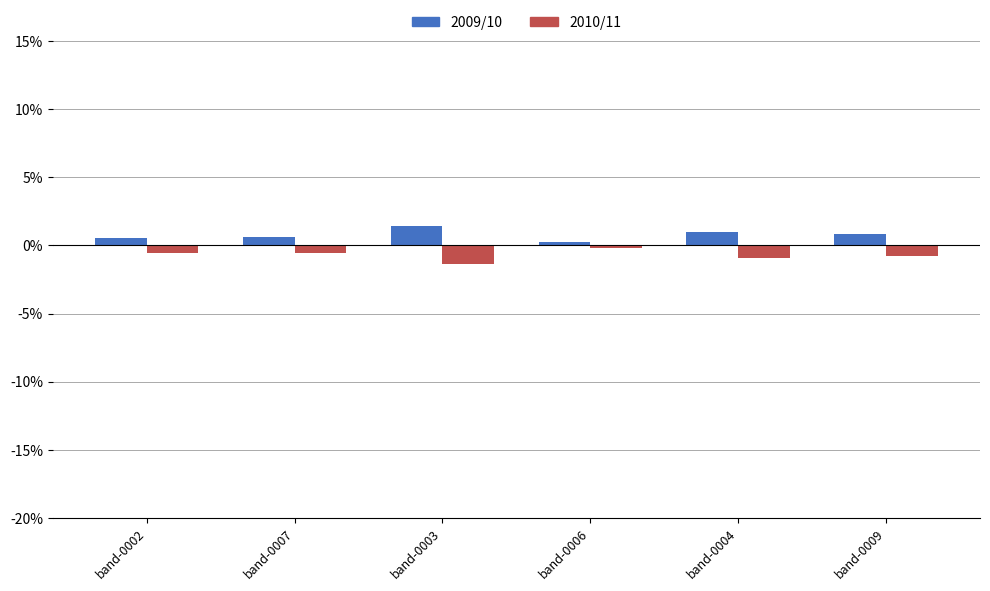

What is the sum of all 2009/10 values?

4.7